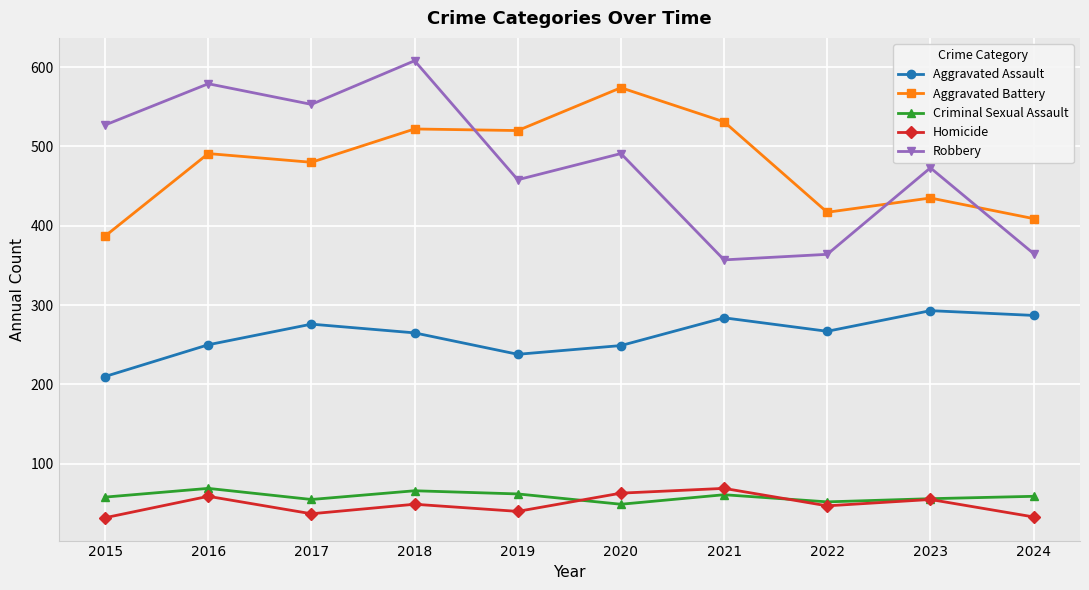

At 2015, list the series in order from largest to smallest.

Robbery, Aggravated Battery, Aggravated Assault, Criminal Sexual Assault, Homicide